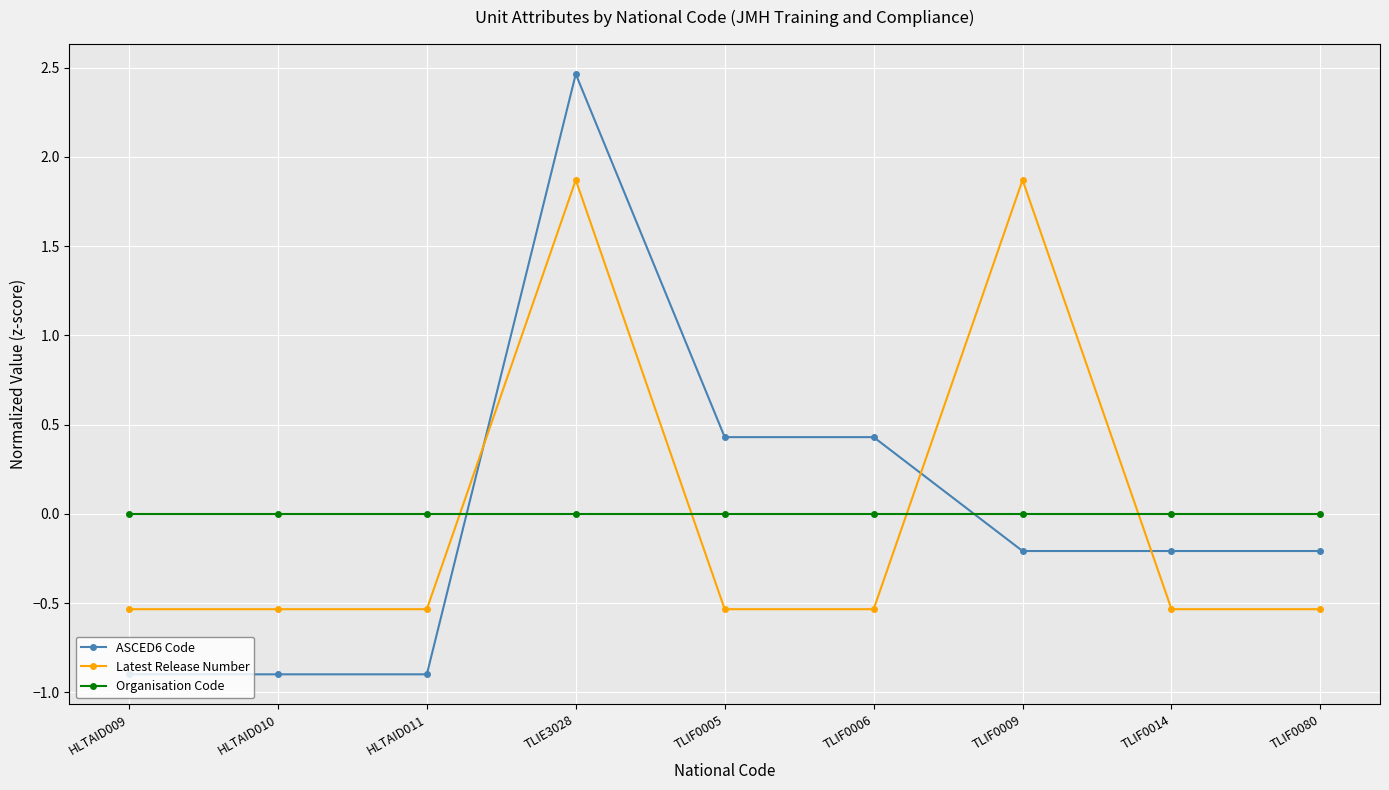

Which series changed the most between HLTAID011 and TLIF0005?

ASCED6 Code